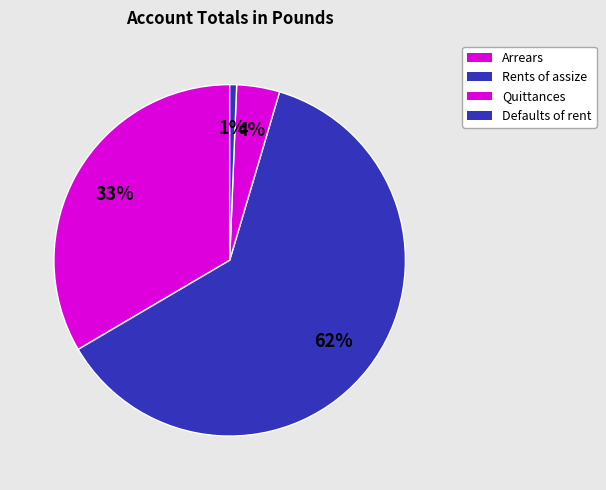

The Quittances slice represents 4% of the pie. True or false?

True